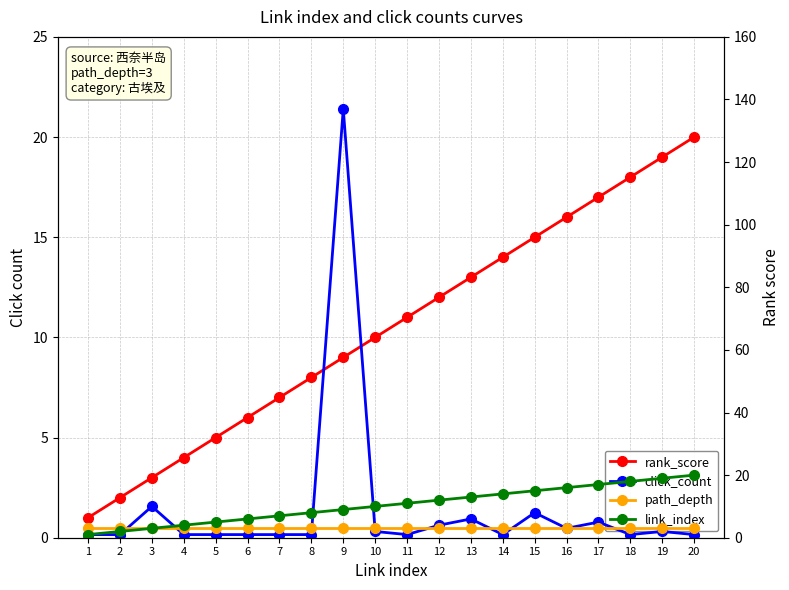

What is the lowest value of the path_depth series?

3